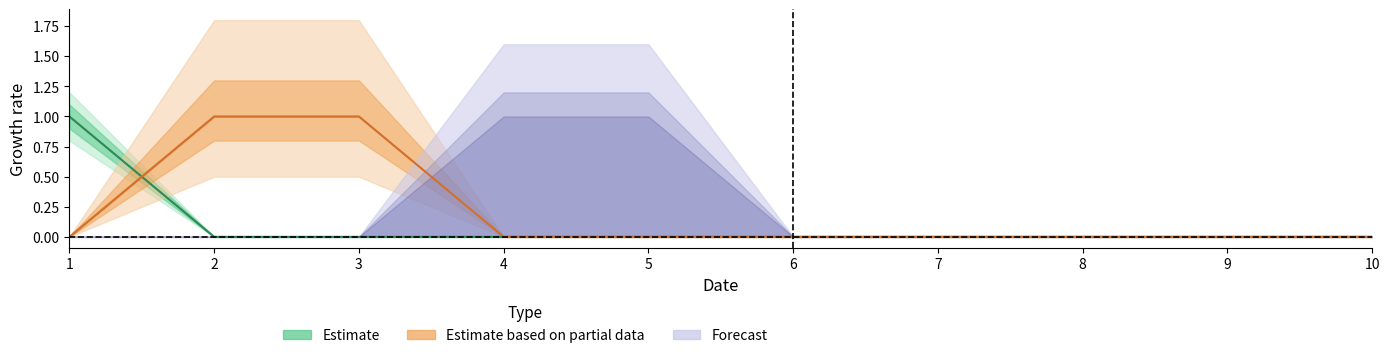

True or false: 2 and 7 intersect in this chart.

False